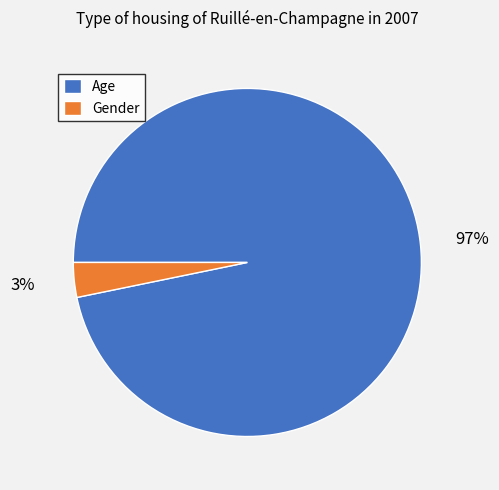

Rank the categories by value from highest to lowest.

Age, Gender